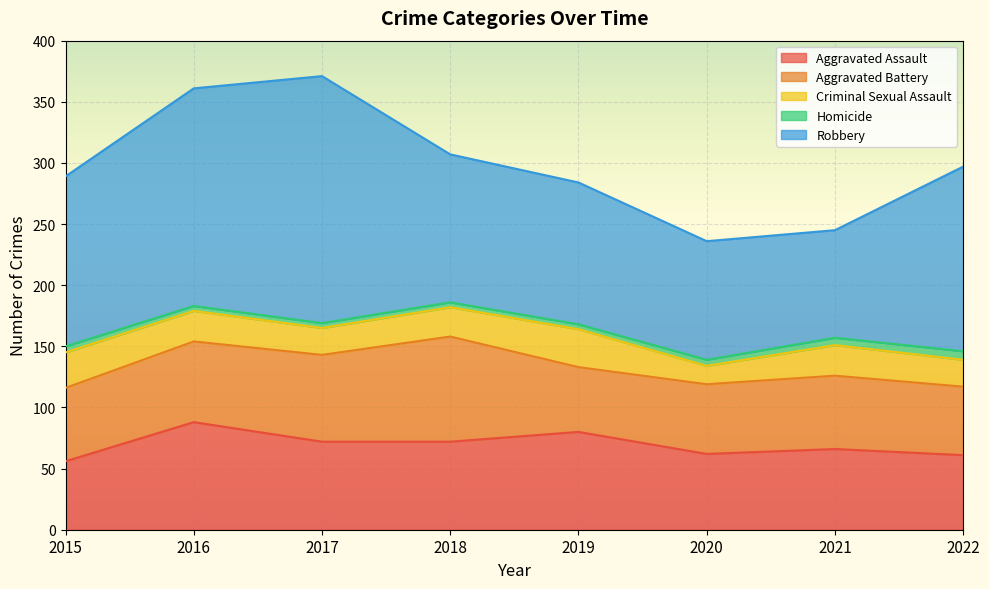

Is it true that Aggravated Battery equals 28 at 2018?

False